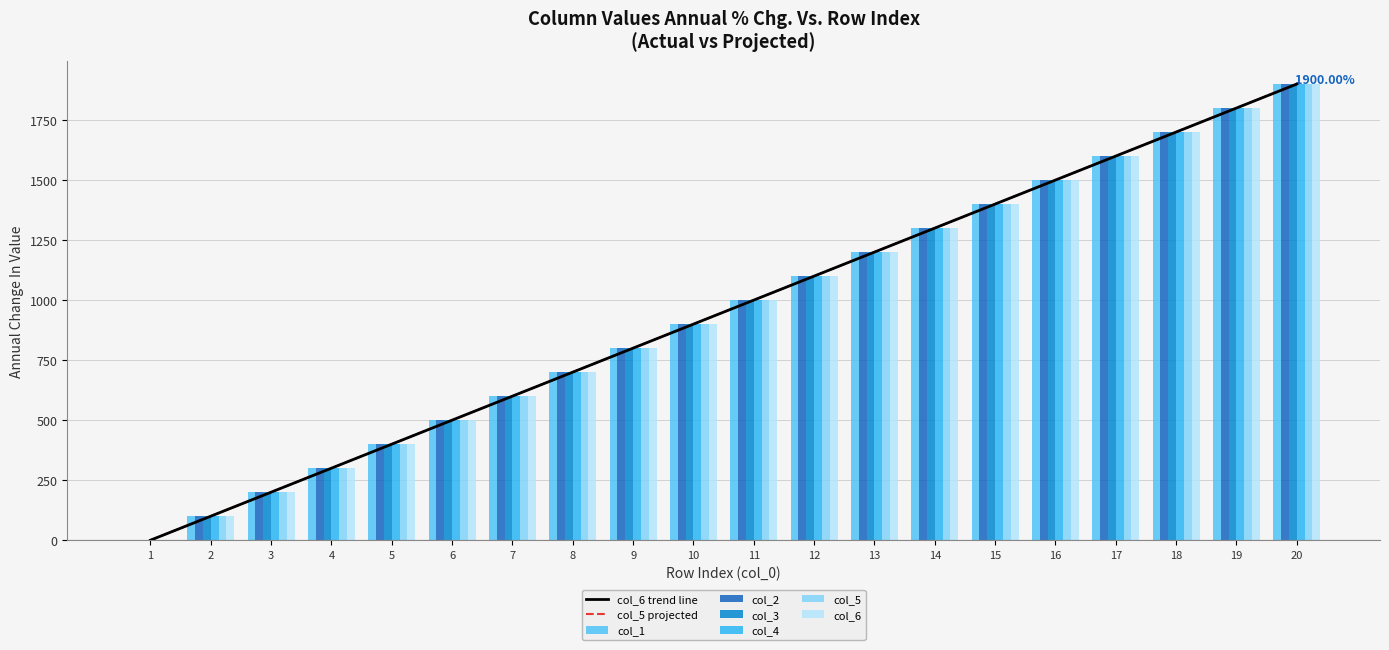

How many values in col_4 are above zero?

19